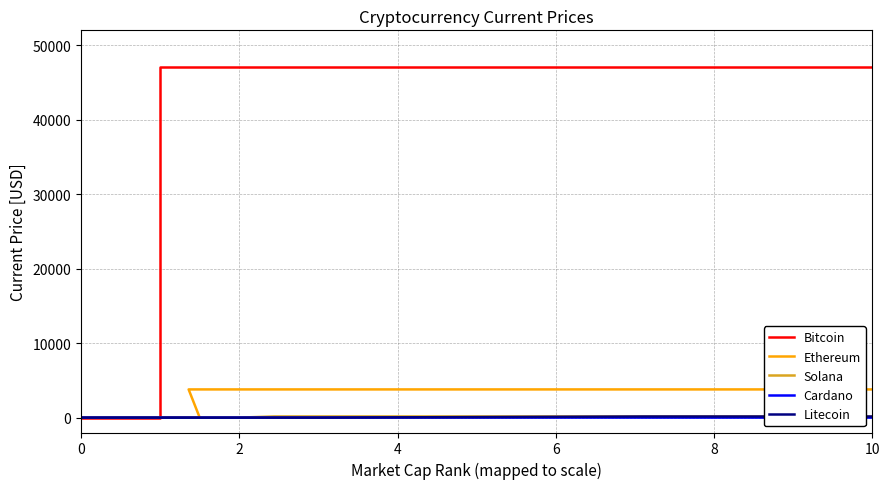

True or false: Cardano and Ethereum intersect in this chart.

False